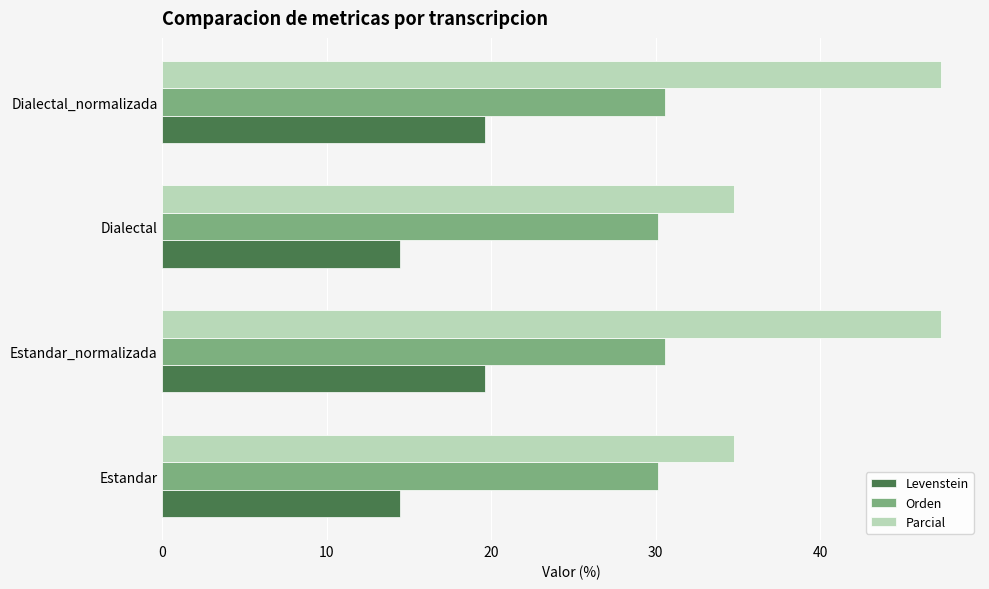

Which series has the widest spread of values?

Parcial